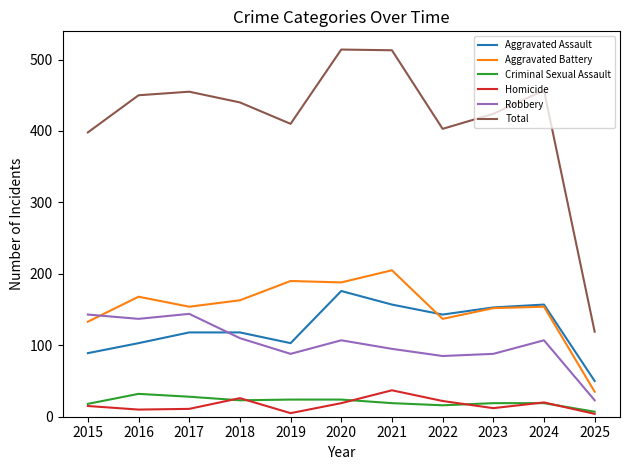

Which series has the widest spread of values?

Total